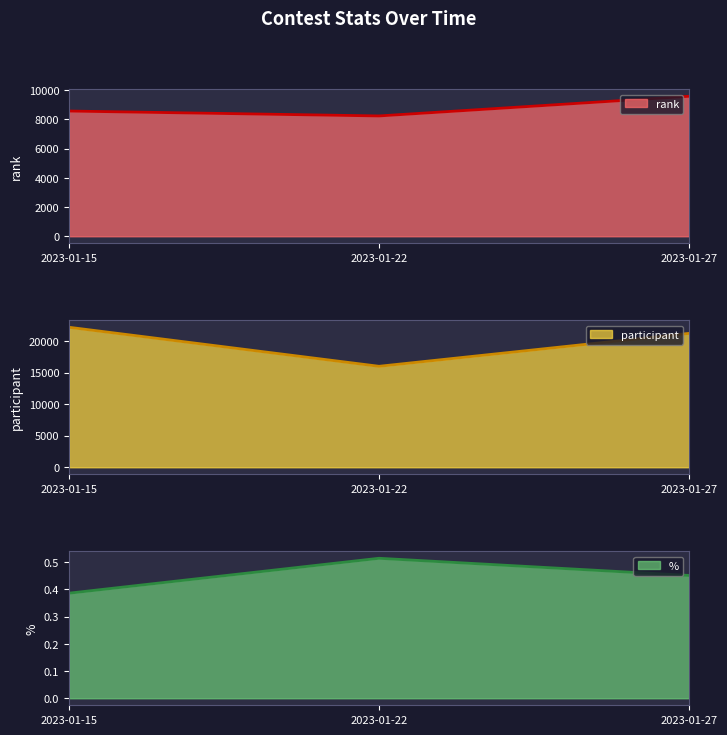

At which label is participant closest to 19105?

2023-01-27